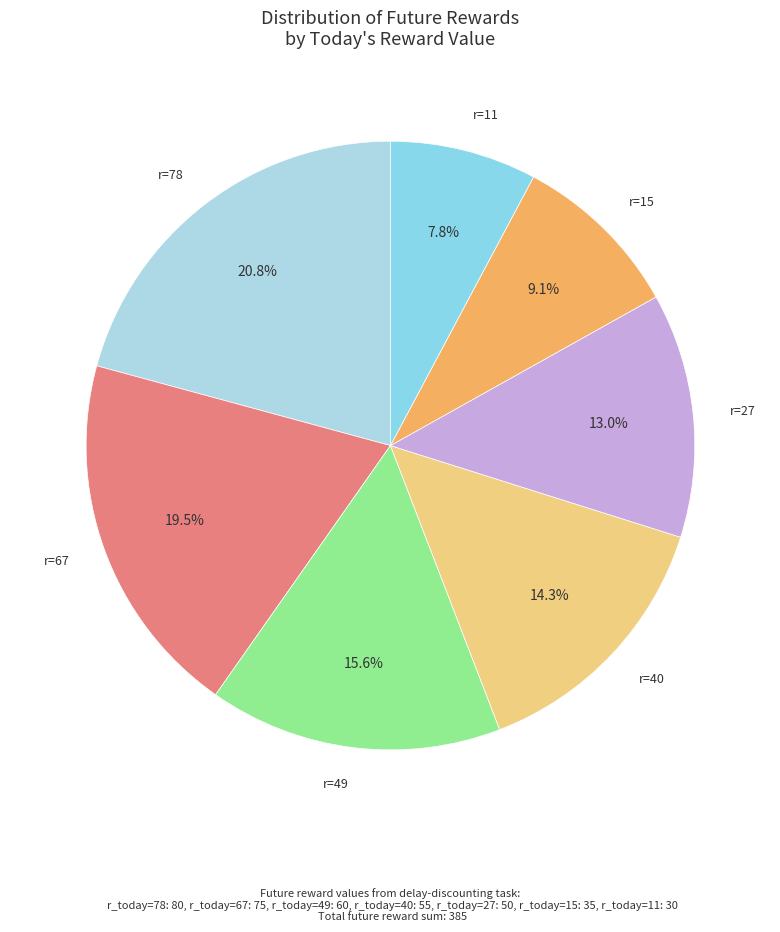

How many segments does this pie chart have?

7